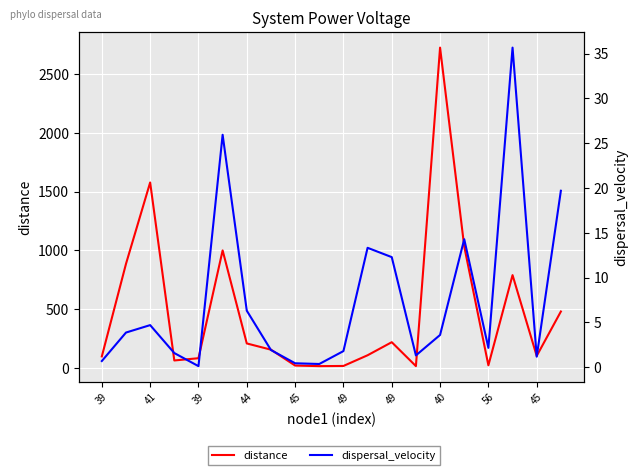

The value of distance at 19 is 480.1. True or false?

True